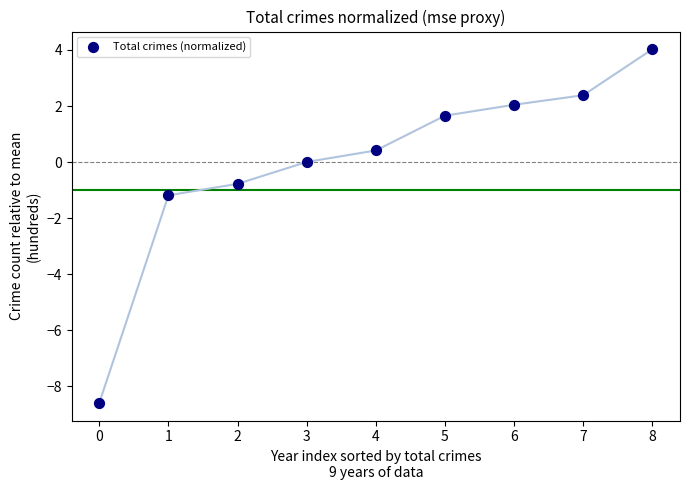

What is the range of Y values (max minus min)?

12.6